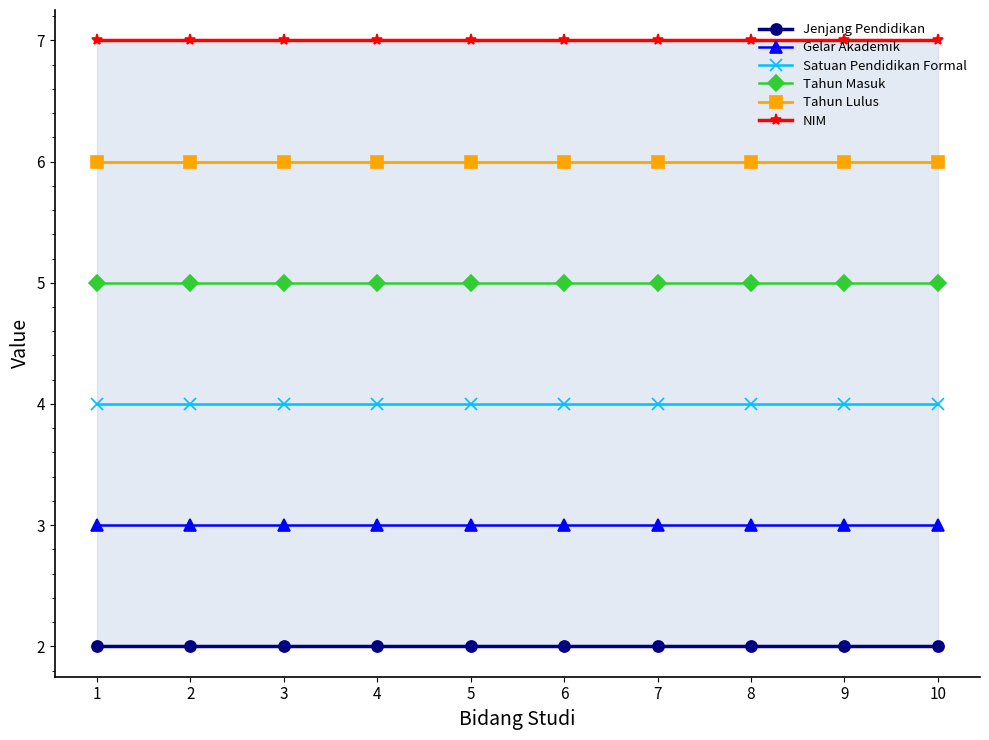

List the labels in order of Jenjang Pendidikan value, largest first.

1, 2, 3, 4, 5, 6, 7, 8, 9, 10